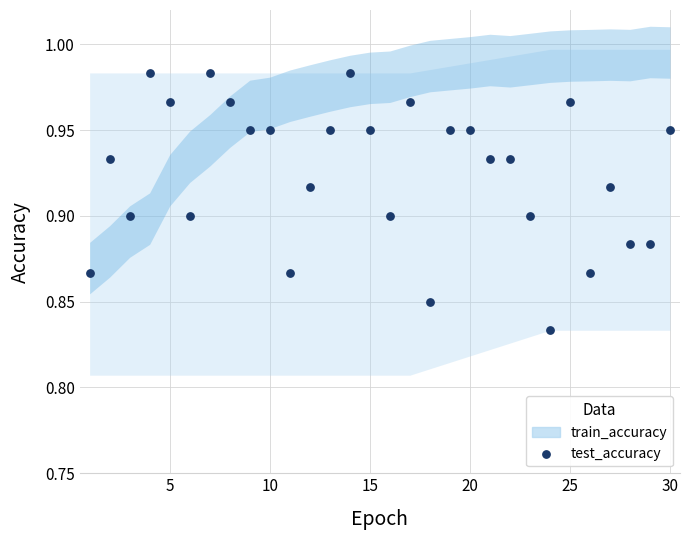

What is the range of X values (max minus min)?

29.0